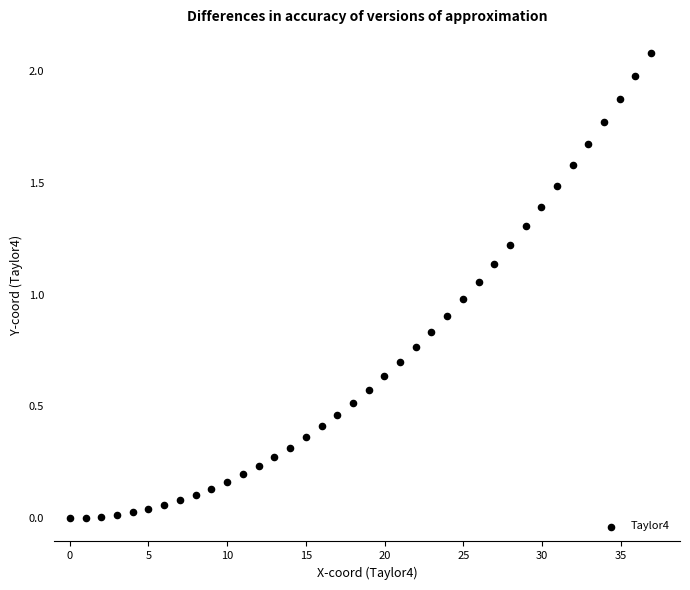

What is the range of X values (max minus min)?

36.9